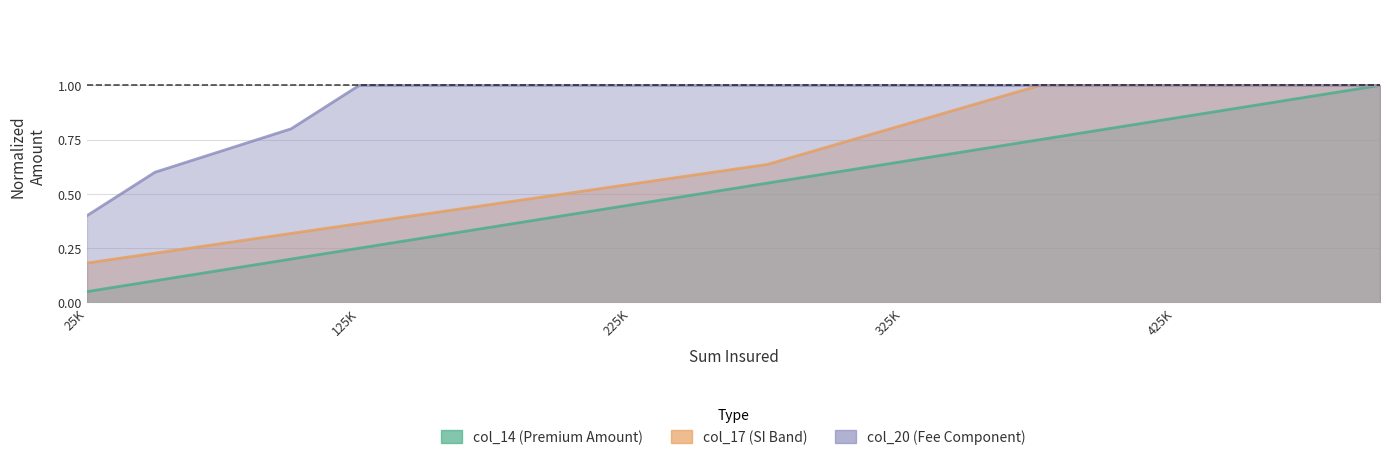

At 150000, list the series in order from smallest to largest.

col_14, col_17, col_20